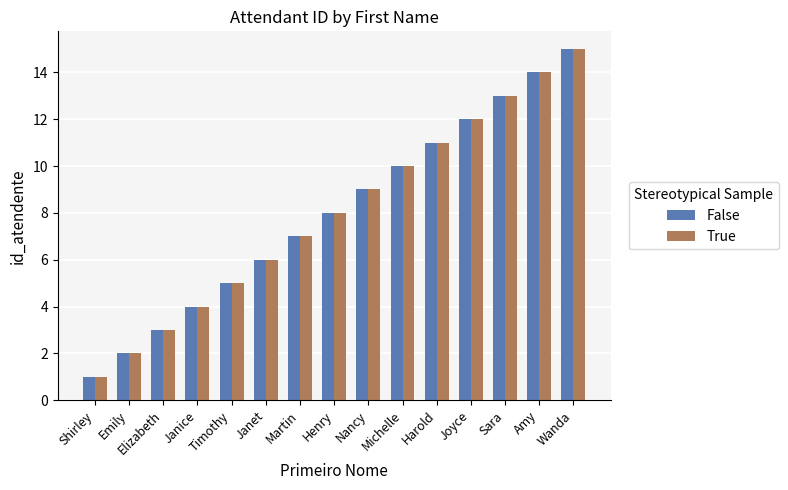

What is the average value of the True series?

8